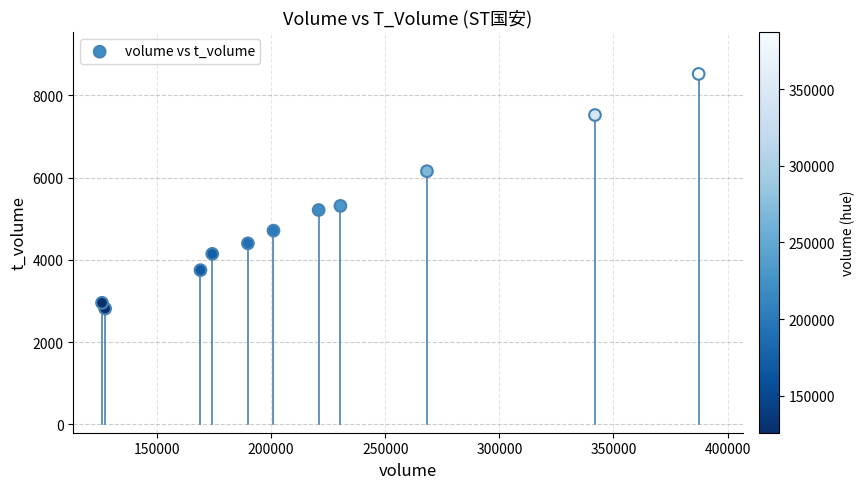

What Y value in the scatter plot is closest to 5671?

5315